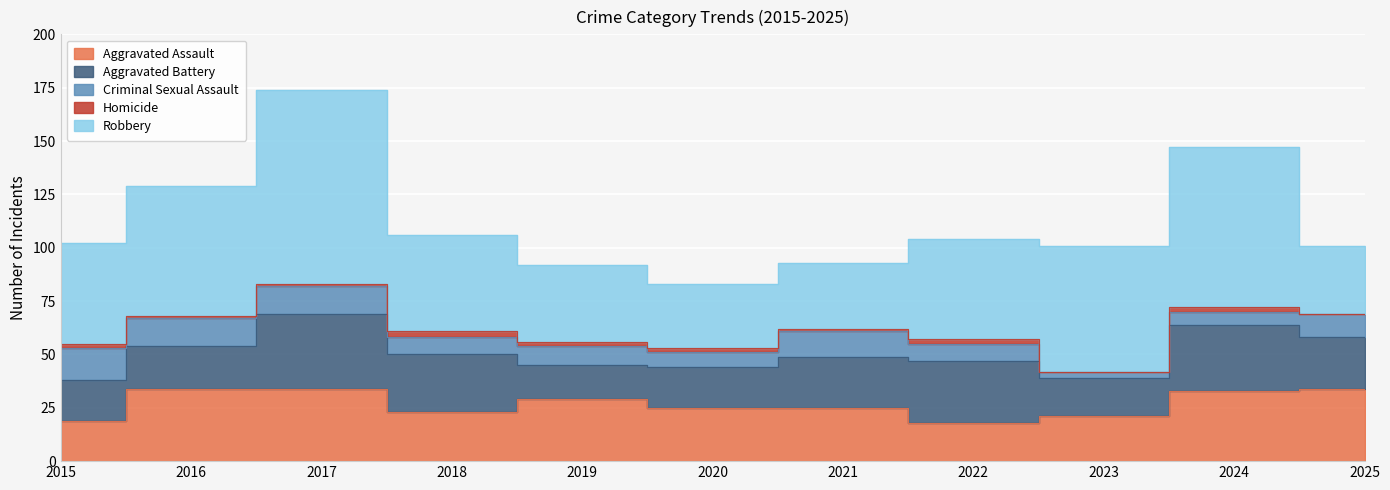

What is the difference between the maximum and minimum values in the Aggravated Assault series?

16